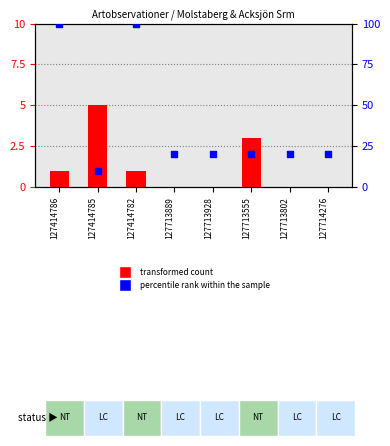

At how many categories does at least one series exceed 32?

2